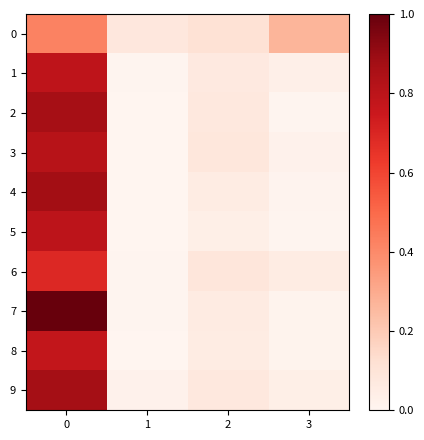

How many series are shown in this chart?

10